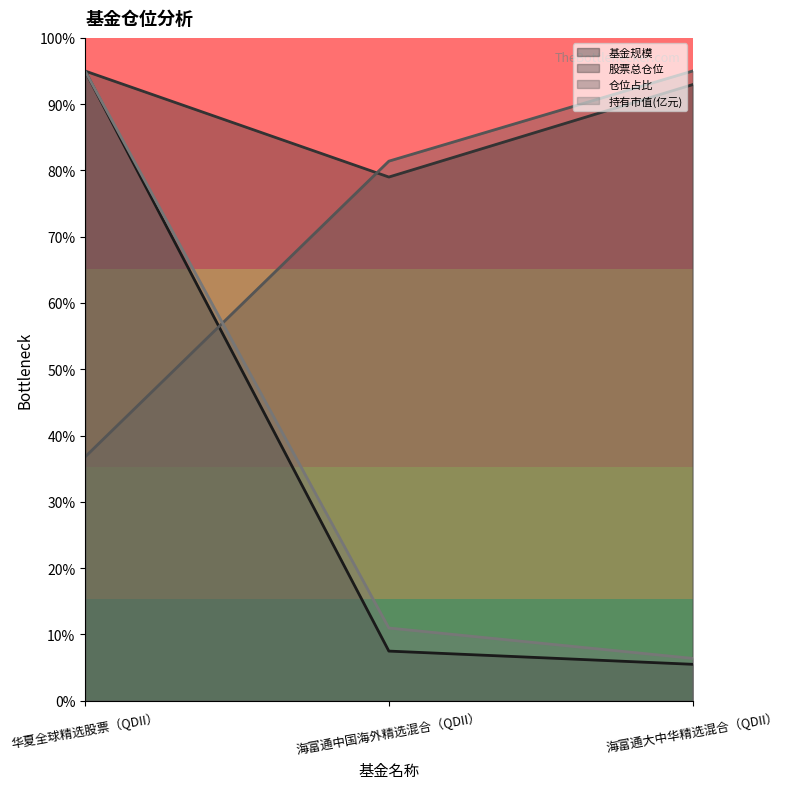

Reading right to left, what are all the values shown in this chart?

基金规模: 5.5	7.5	95.0
股票总仓位: 92.9	79.0	95.0
仓位占比: 95.0	81.4	36.8
持有市值(亿元): 6.4	11.0	95.0